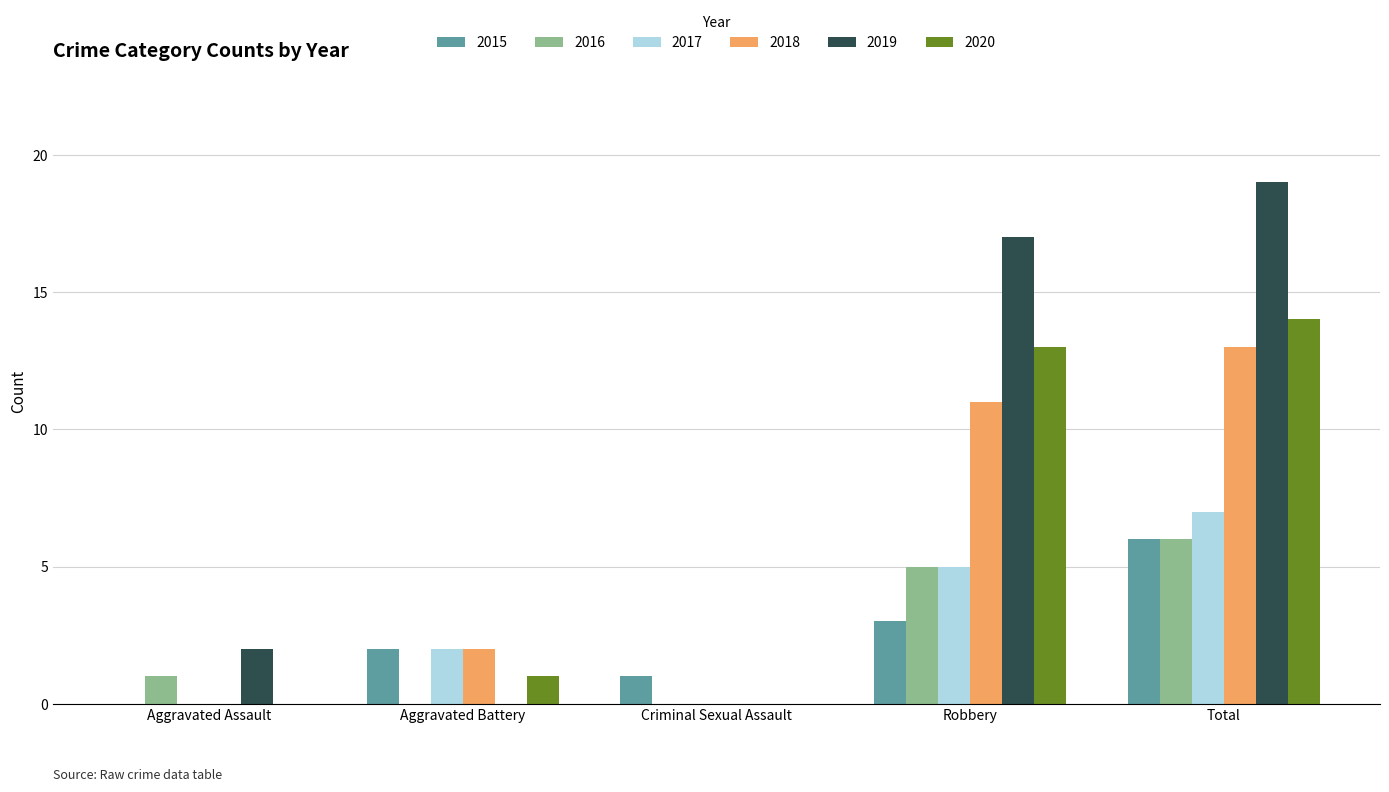

Which category has the highest value in the 2020 series?

Total